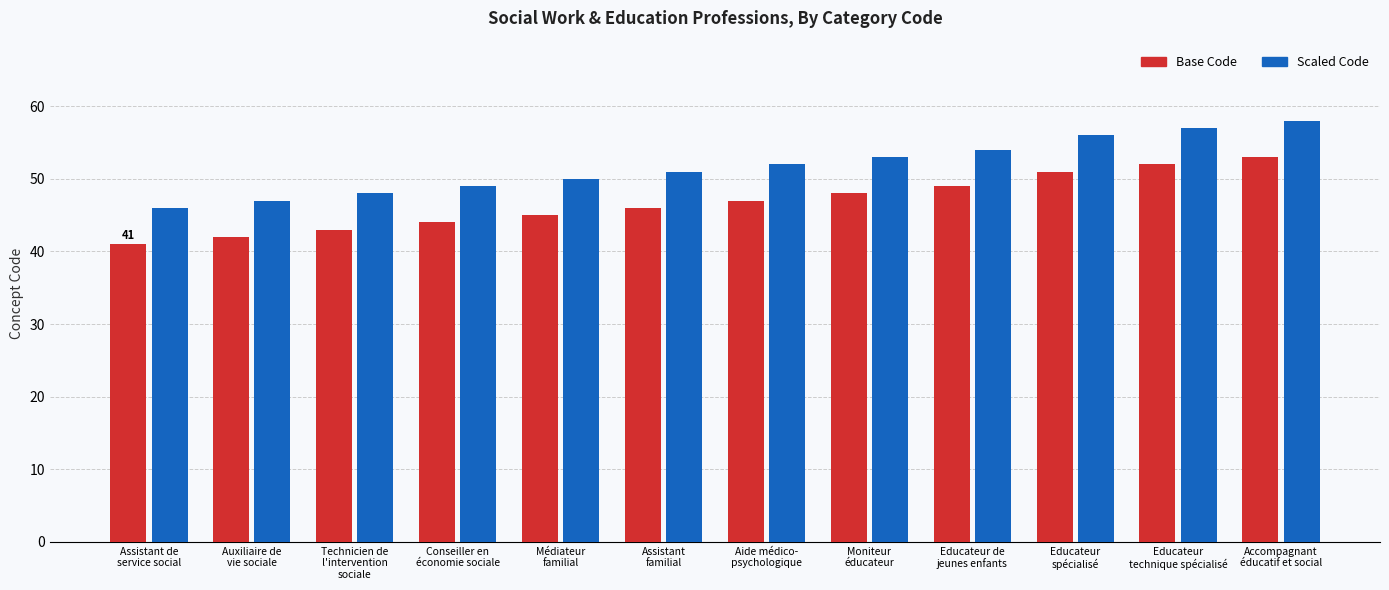

What is the maximum value shown in the chart?

58